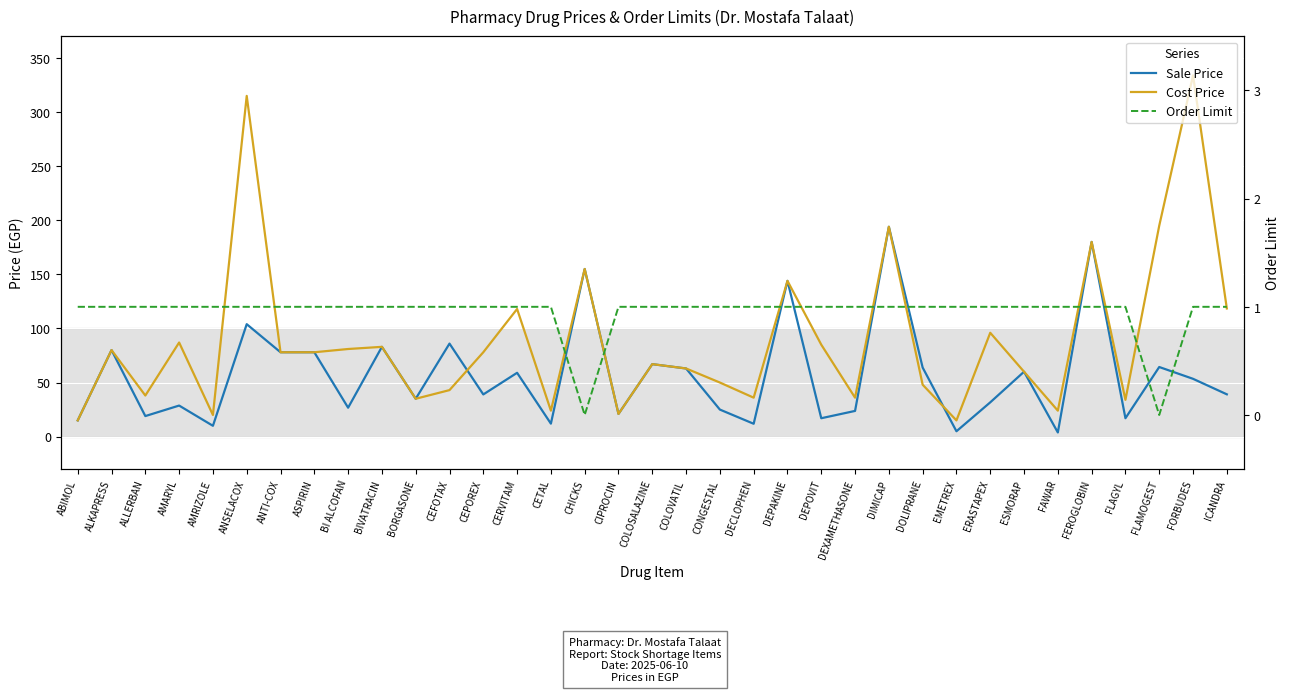

What are all the series names shown in the legend?

Sale Price, Cost Price, Order Limit